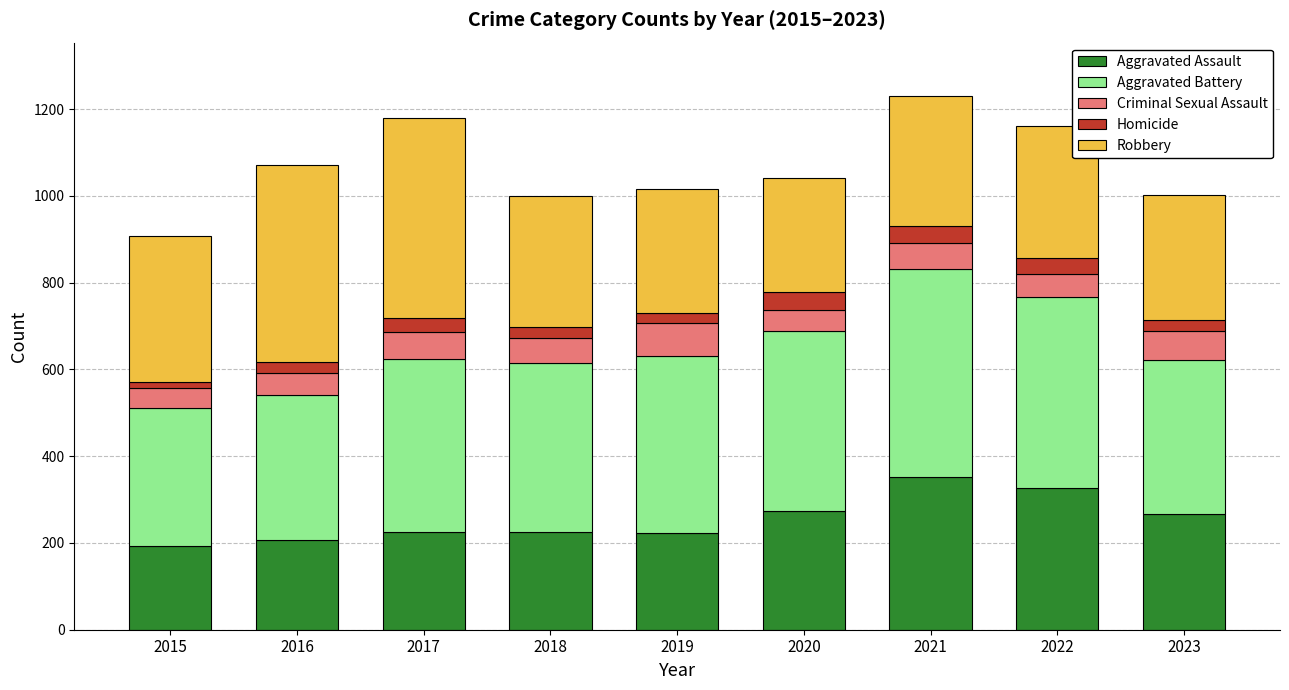

What is the lowest value of the Aggravated Assault series?

194